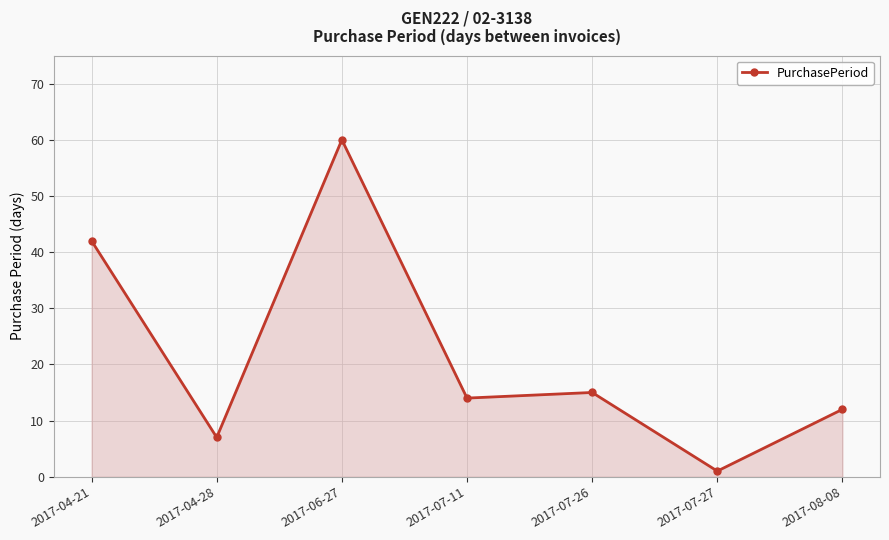

How many lines are shown in the chart?

1